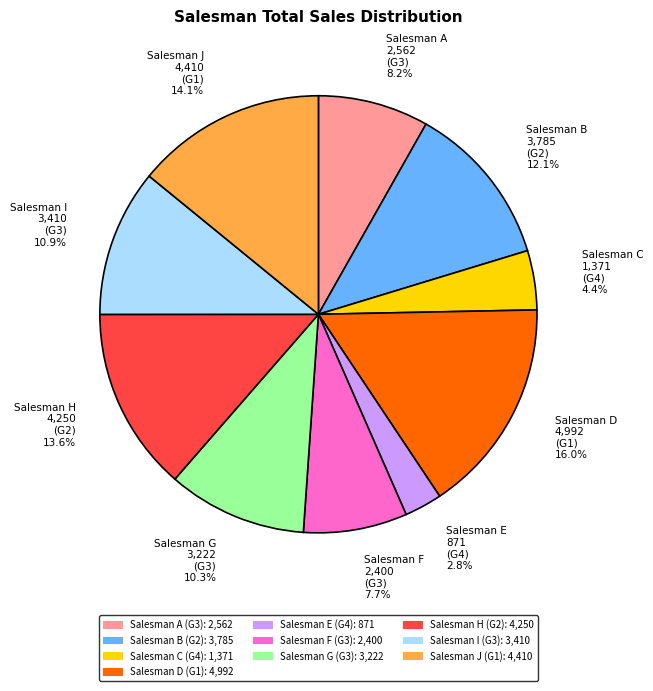

Is there any slice that represents more than half of the pie?

No